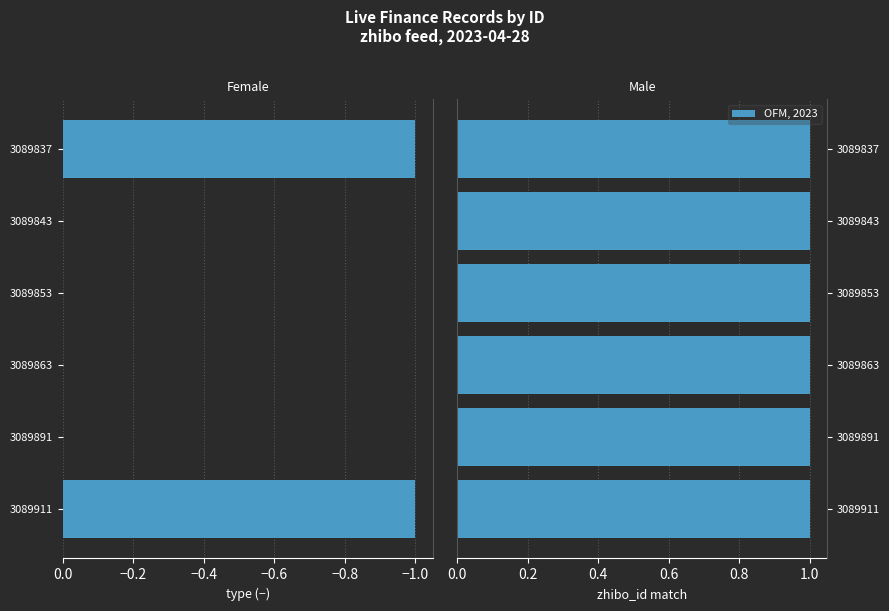

Which series has the largest total across all categories?

OFM, 2023